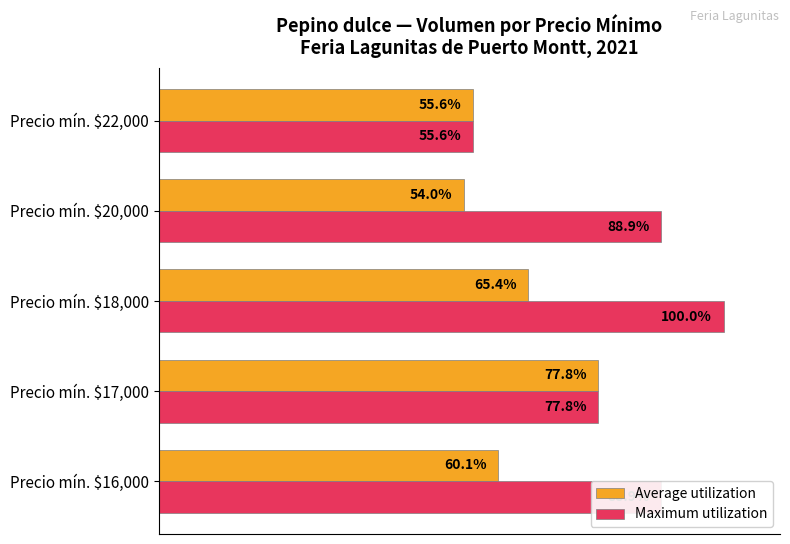

Which label corresponds to the smallest value in the chart?

Precio mín. $20,000